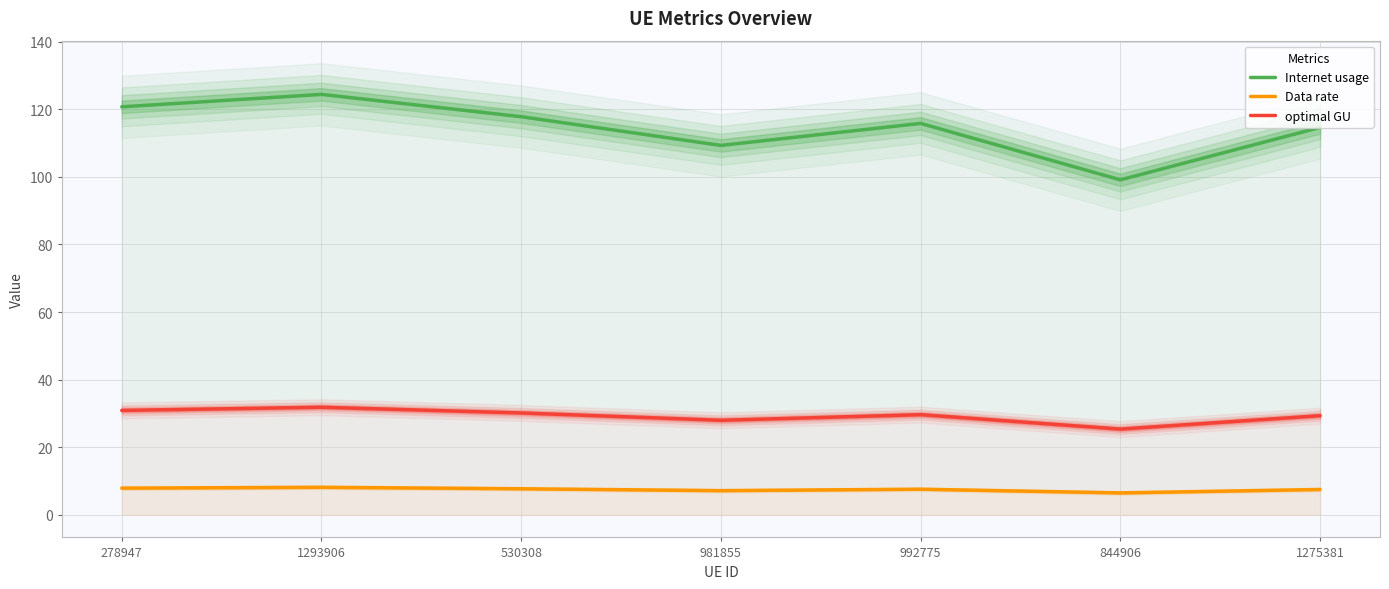

What is the difference between the highest and lowest values at 992775?

108.2